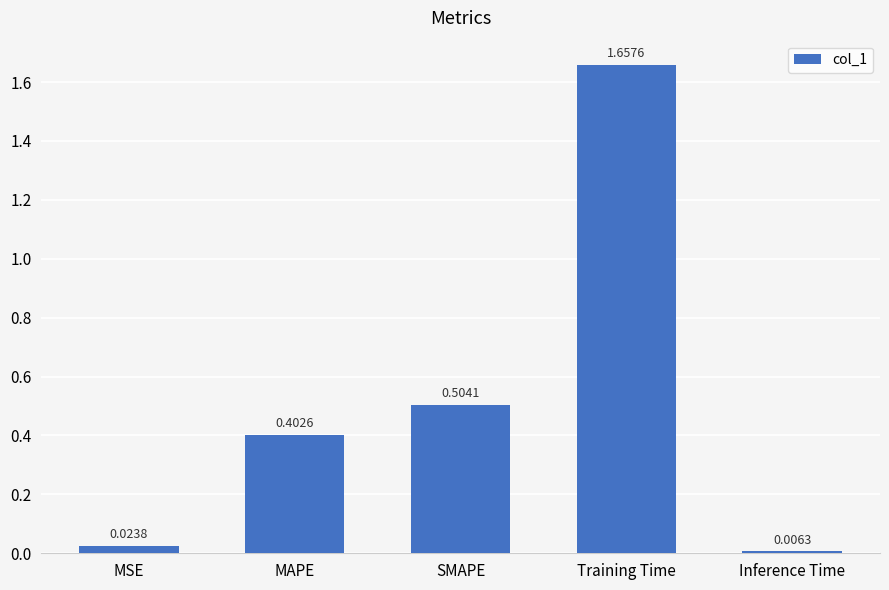

What is the sum of the values at Training Time and SMAPE?

2.2